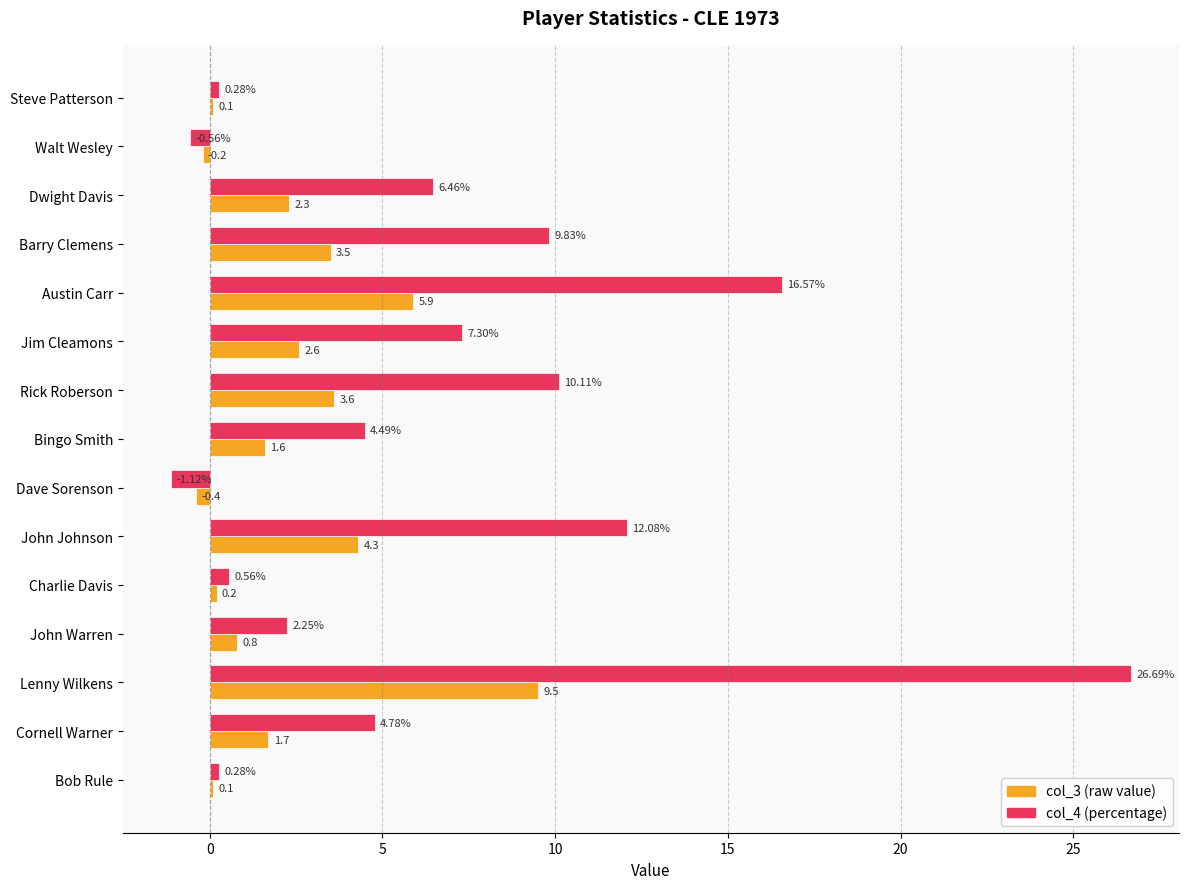

At which category is the sum across all series the highest?

Lenny Wilkens